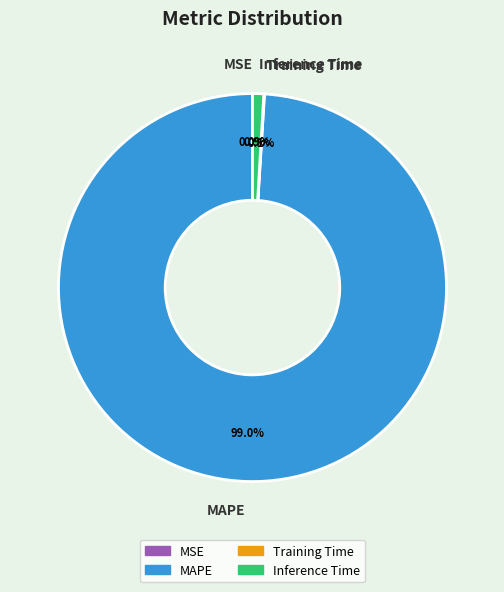

To the nearest percent, what is the difference between the largest and smallest slice percentages?

99%